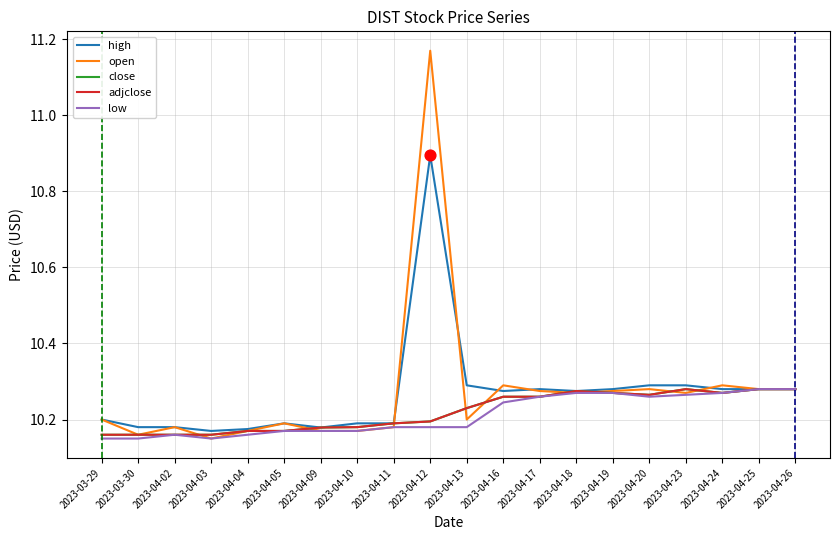

At how many categories does at least one series exceed 10?

20